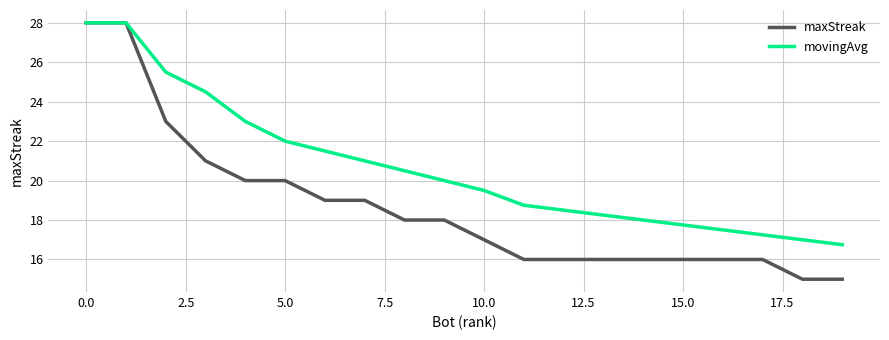

What is the maximum value shown in the chart?

28.0